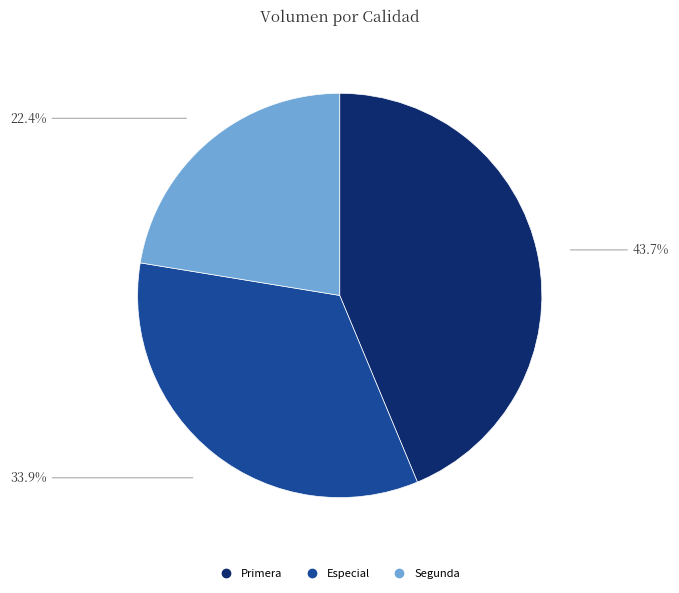

To the nearest percent, what is the average slice percentage?

33%